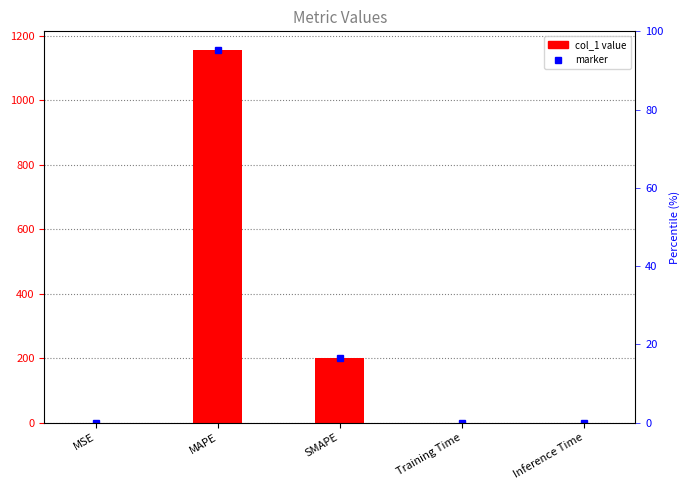

What is the sum of the values at Training Time and MAPE?

1156.5